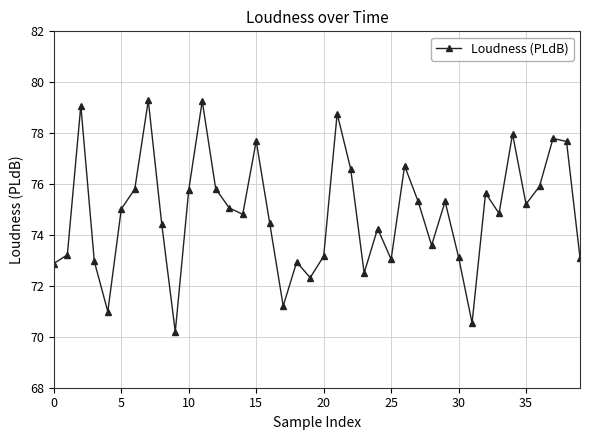

What is the value of the 6th point from the left?

75.0